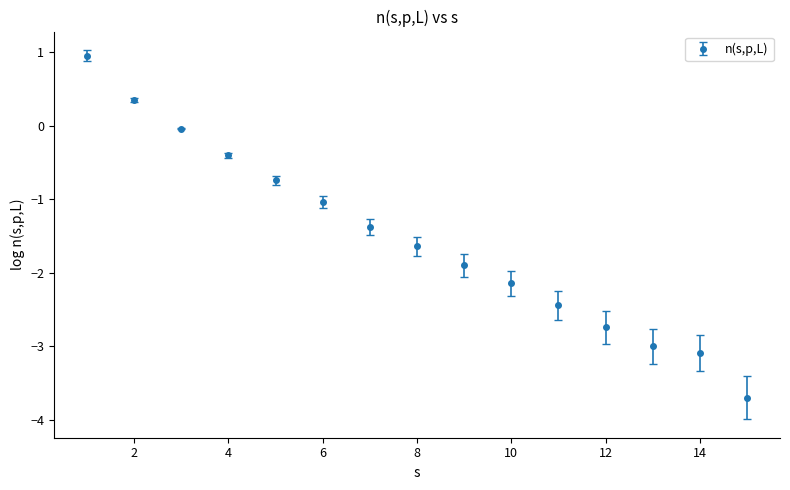

What is the value of the 7th point from the left?

-1.4